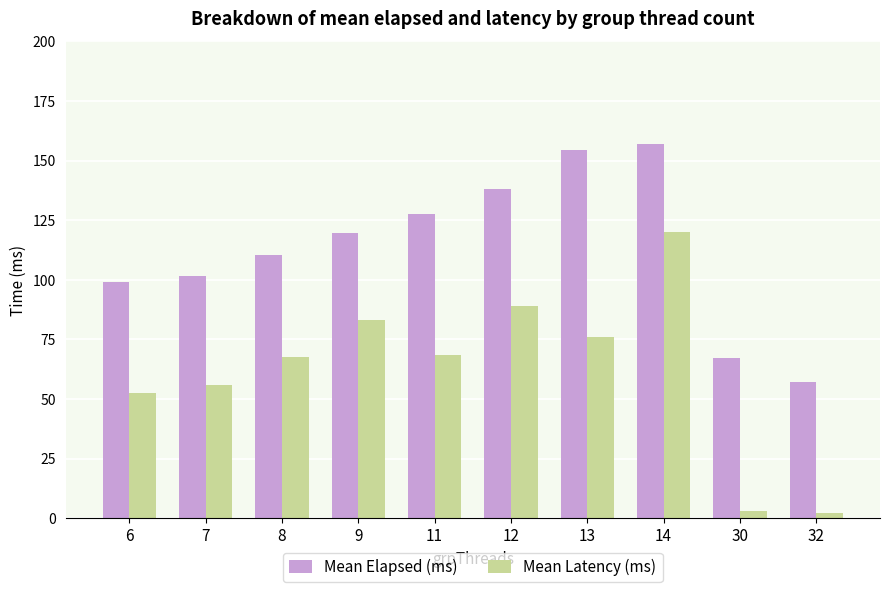

Reading right to left, list all the values displayed in this chart.

Mean Elapsed (ms): 32=57.0	30=67.0	14=157.0	13=154.5	12=138.0	11=127.5	9=119.8	8=110.2	7=101.5	6=99.0
Mean Latency (ms): 32=2.0	30=3.0	14=120.0	13=76.0	12=89.0	11=68.5	9=83.0	8=67.5	7=56.0	6=52.5